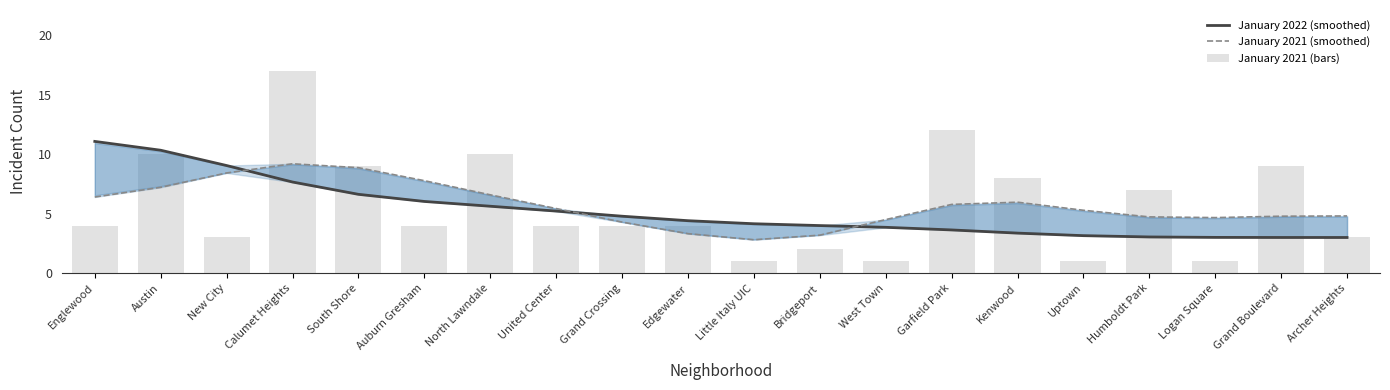

What is the sum of the January 2021 (smoothed) values at Bridgeport and Little Italy UIC?

6.0